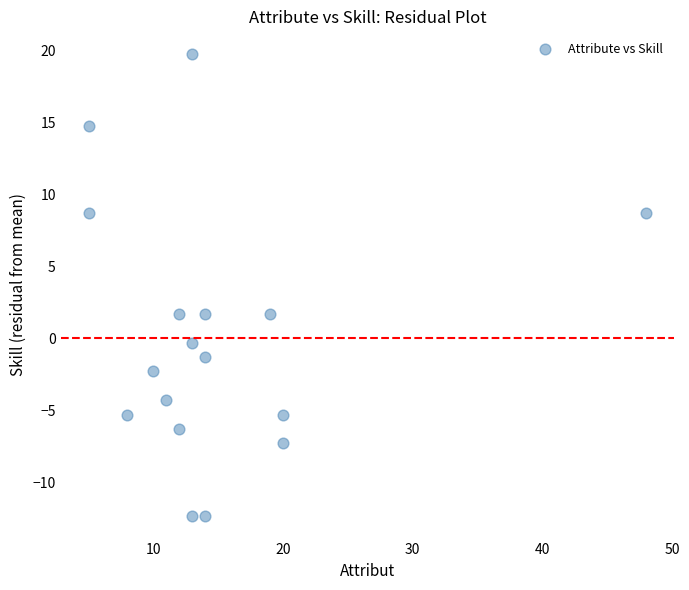

What is the range of Y values (max minus min)?

32.0